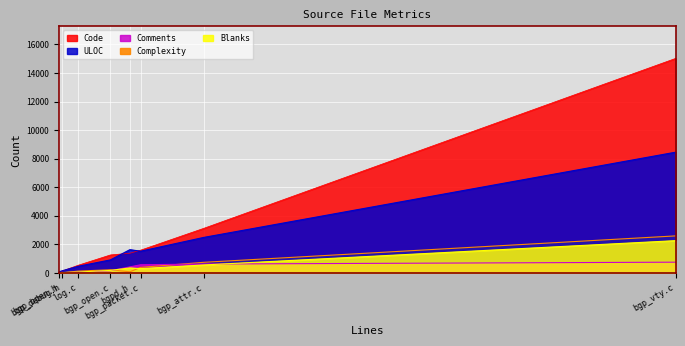

Where is Comments nearest to the value 388?

bgpd.h